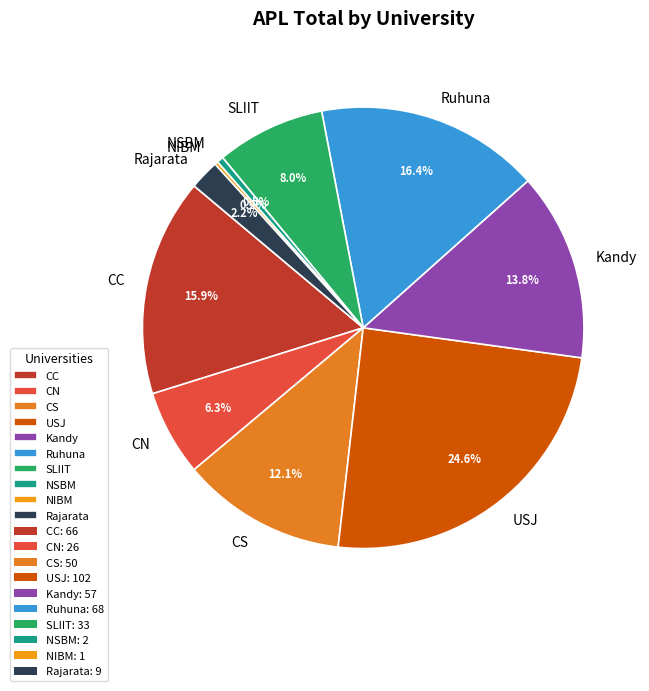

Which category has the biggest portion of the pie?

USJ